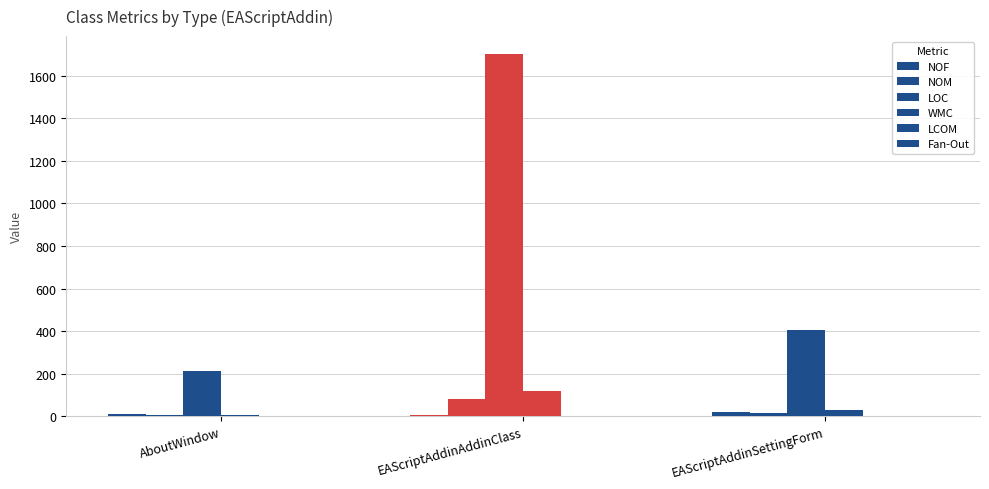

How many groups of bars are there?

3